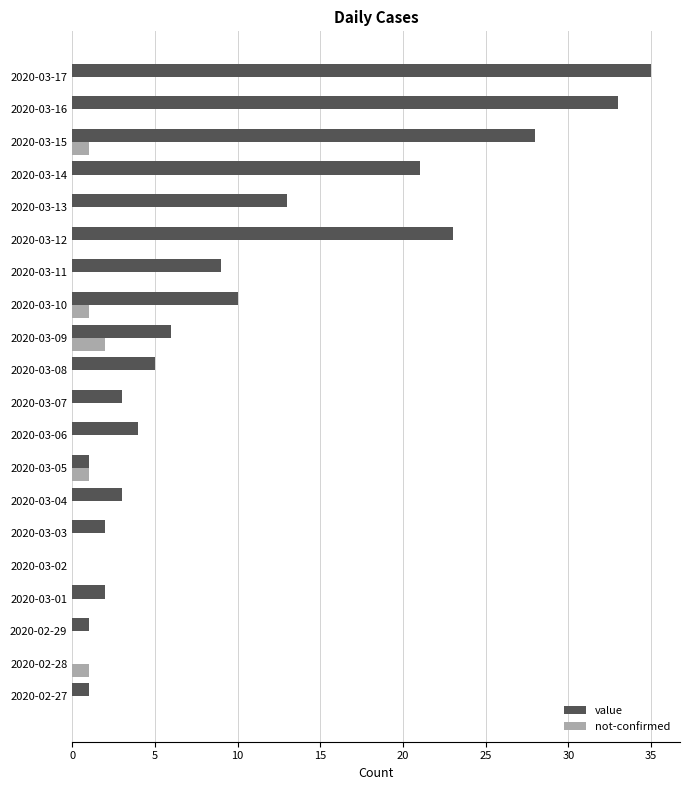

How many series are shown in this chart?

2